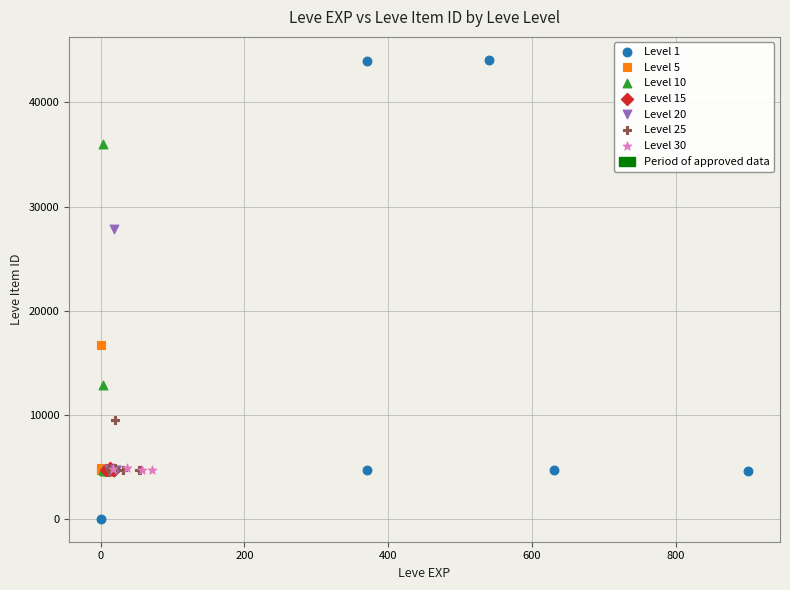

Which series has the largest Y range (max minus min)?

Level 1